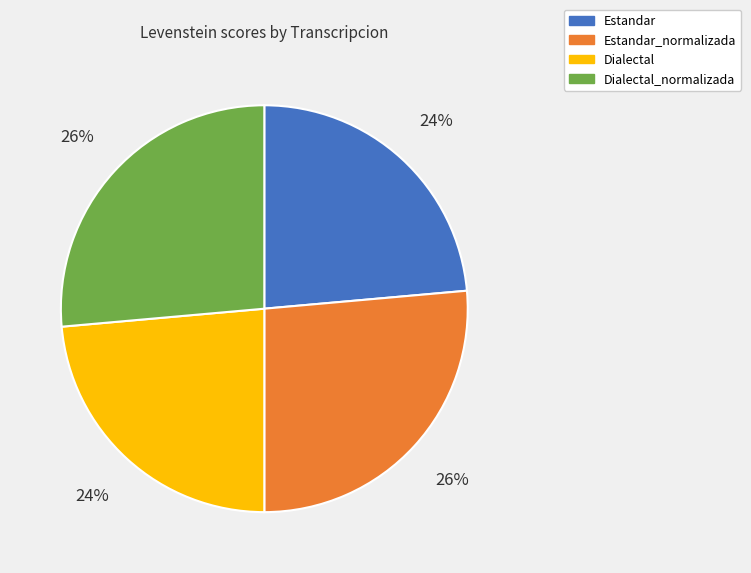

How many slices are in this pie chart?

4